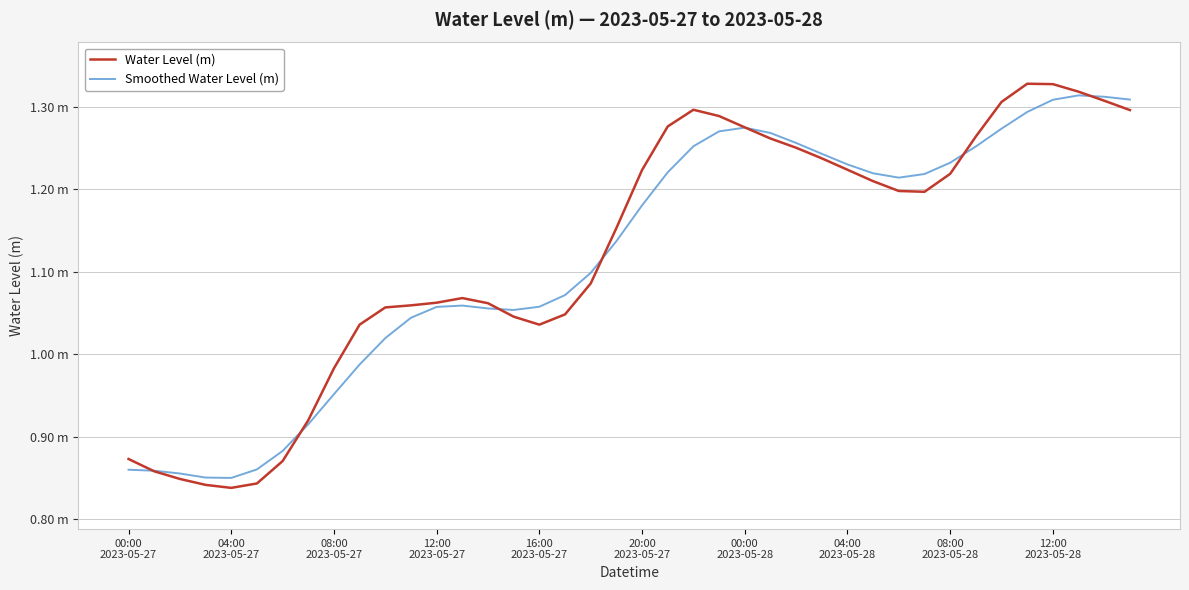

List the series in order of their peak value, lowest first.

Smoothed Water Level (m), Water Level (m)